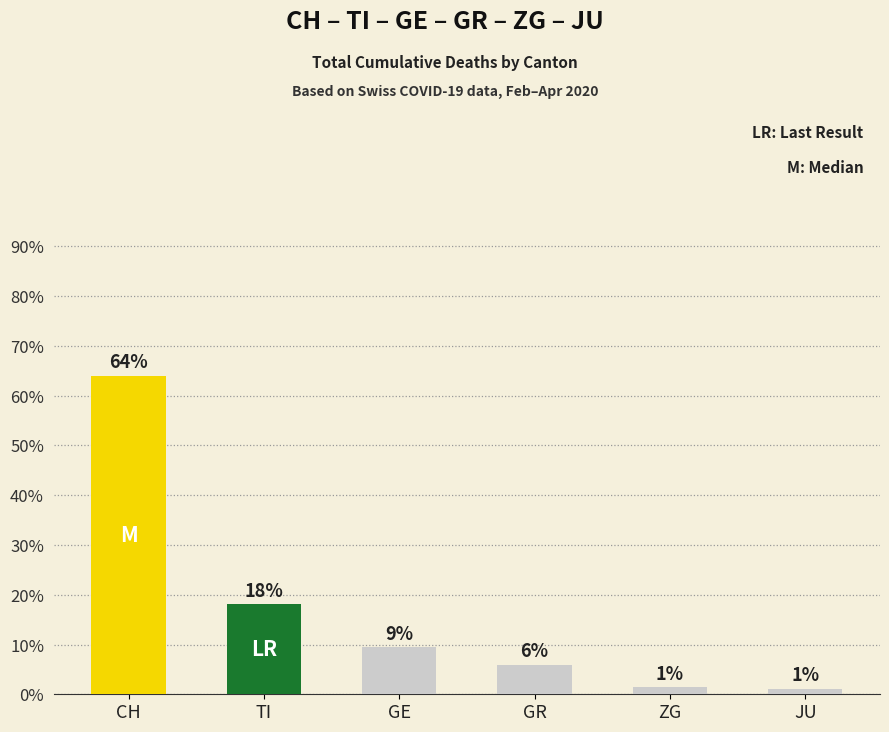

At which label does the data first exceed 9?

CH